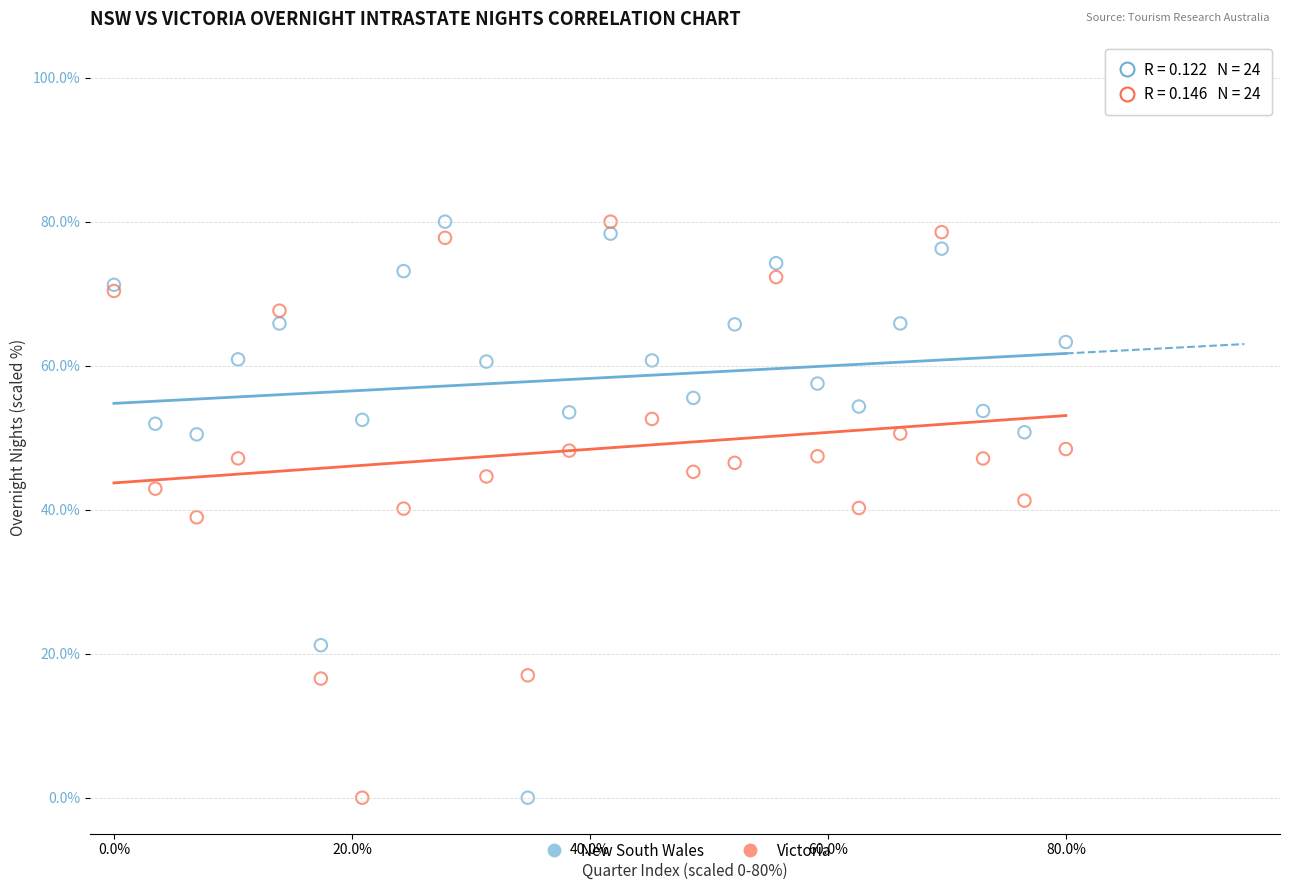

What is the X range (max minus min) for the scatter plot?

80.0